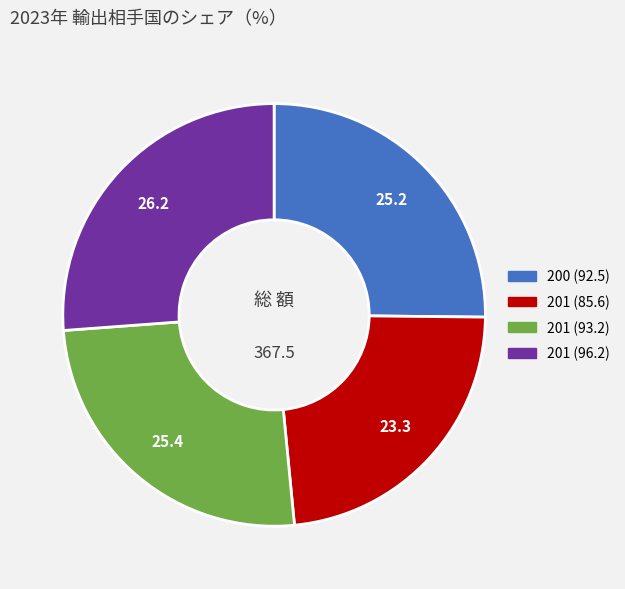

Is there any slice that represents more than half of the pie?

No